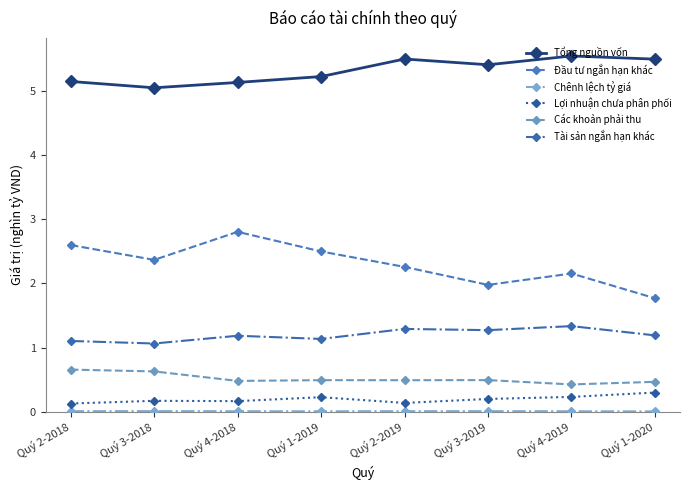

How many interior local peaks does the Đầu tư ngắn hạn khác series have?

2